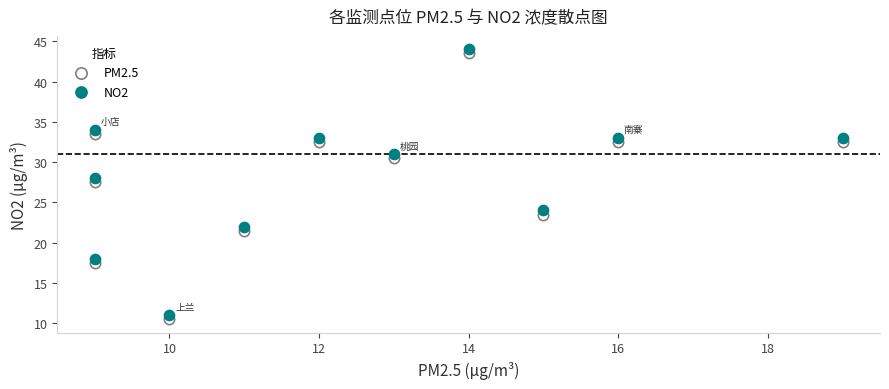

In the NO2 series, what Y value is closest to 27?

28.0